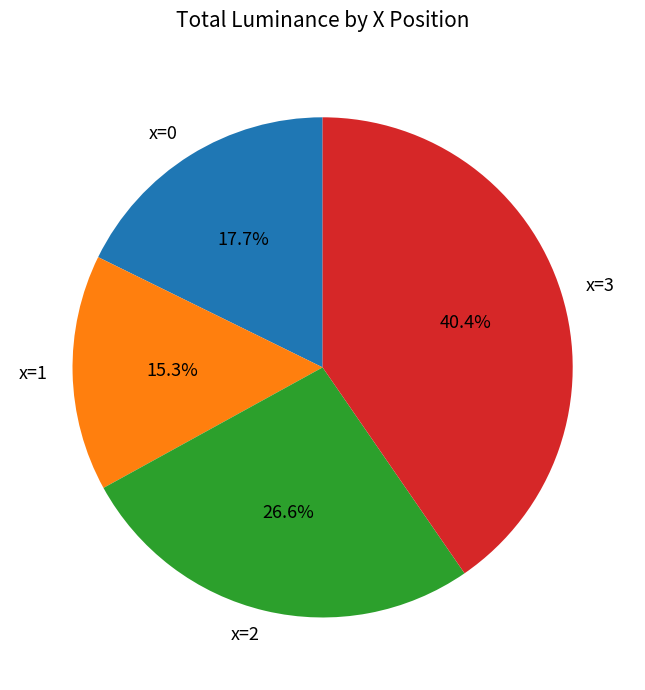

To the nearest percent, what is the difference between the largest and smallest slice percentages?

25%